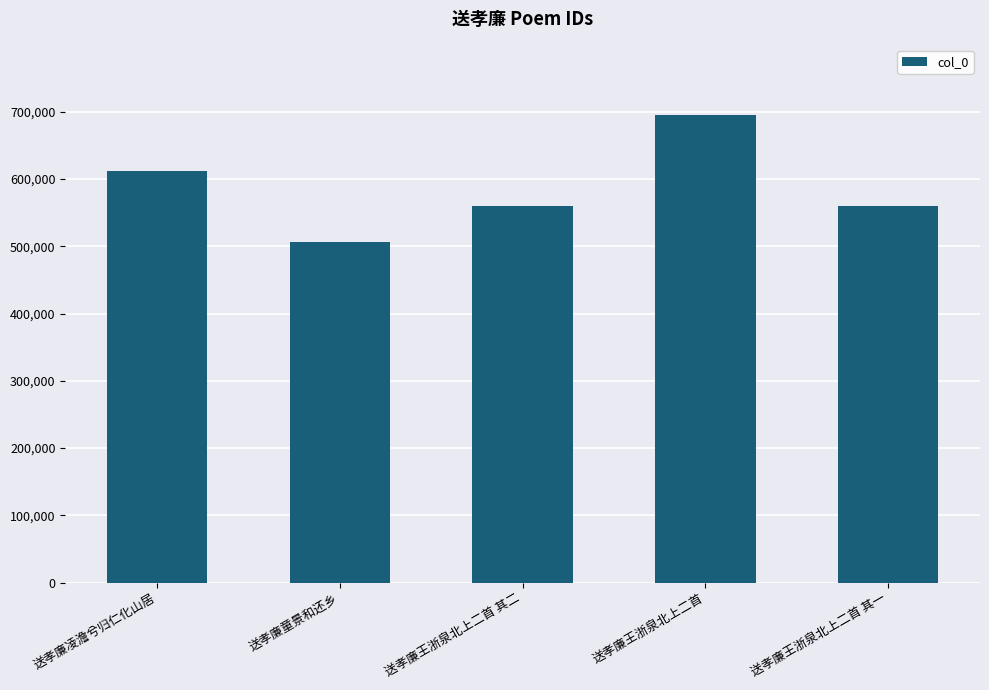

Are the bars grouped side by side (vs. stacked)?

No